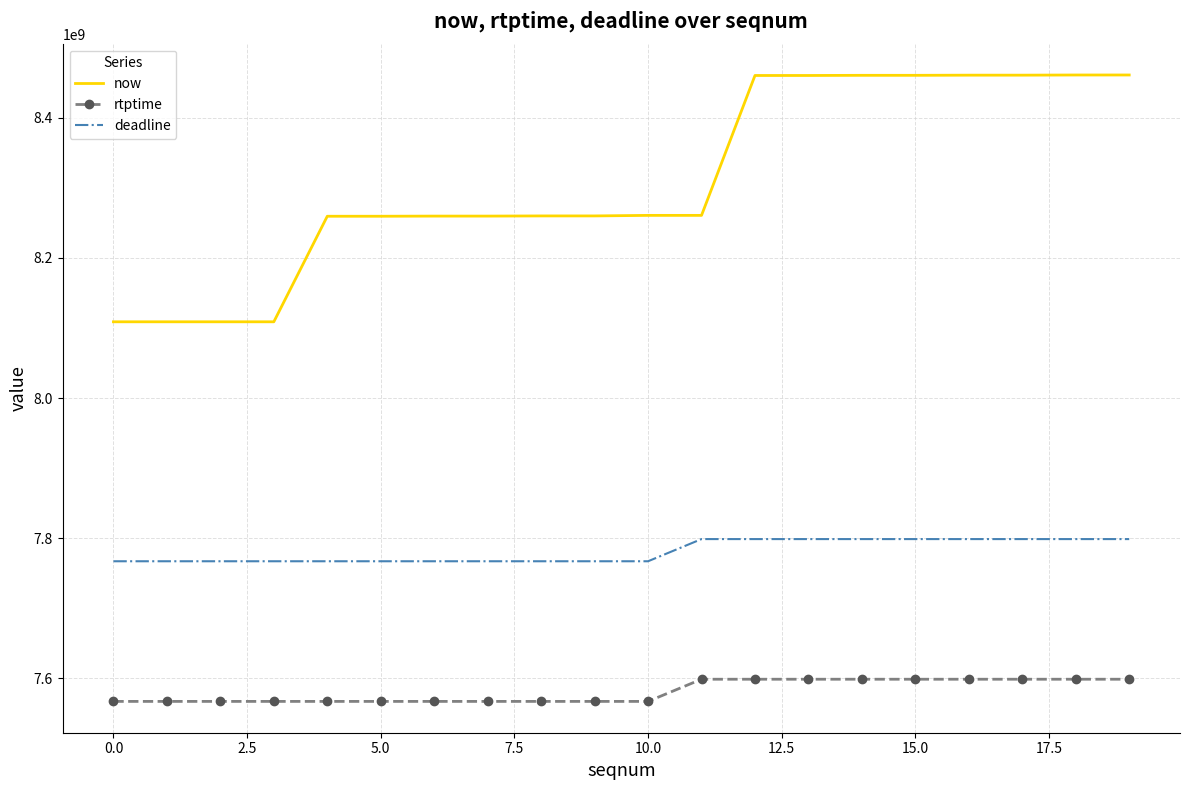

What is the maximum value shown in the chart?

8461090000